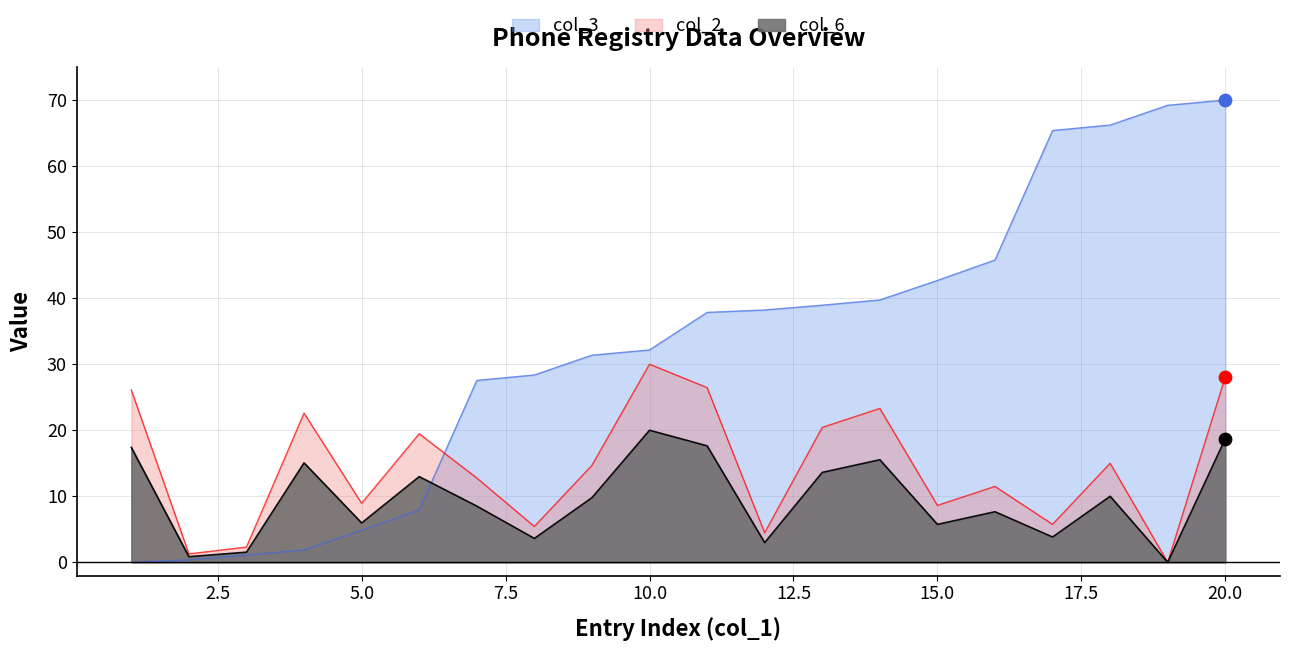

At which category is the sum across all series the highest?

20.0